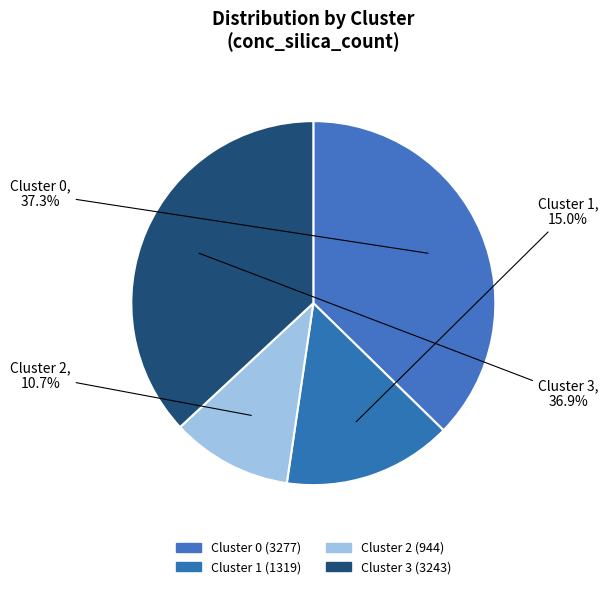

What is the change in value from Cluster 0 to Cluster 1?

-1958